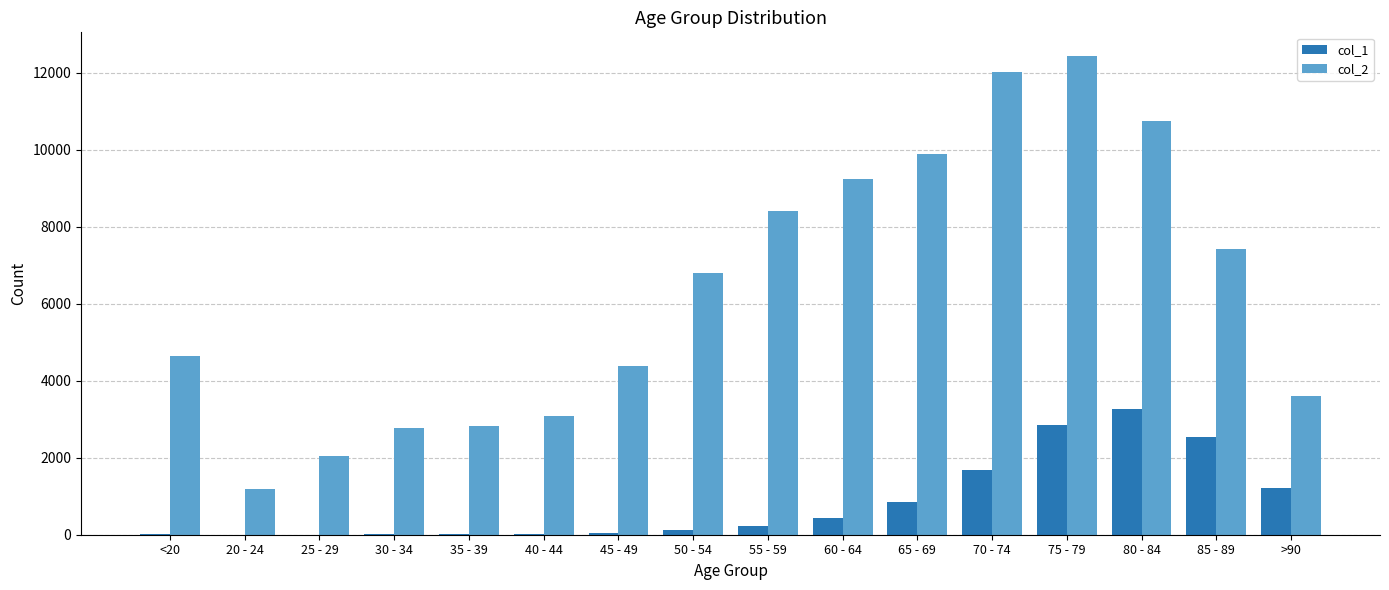

The col_1 series shows 17 at 30 - 34. True or false?

True